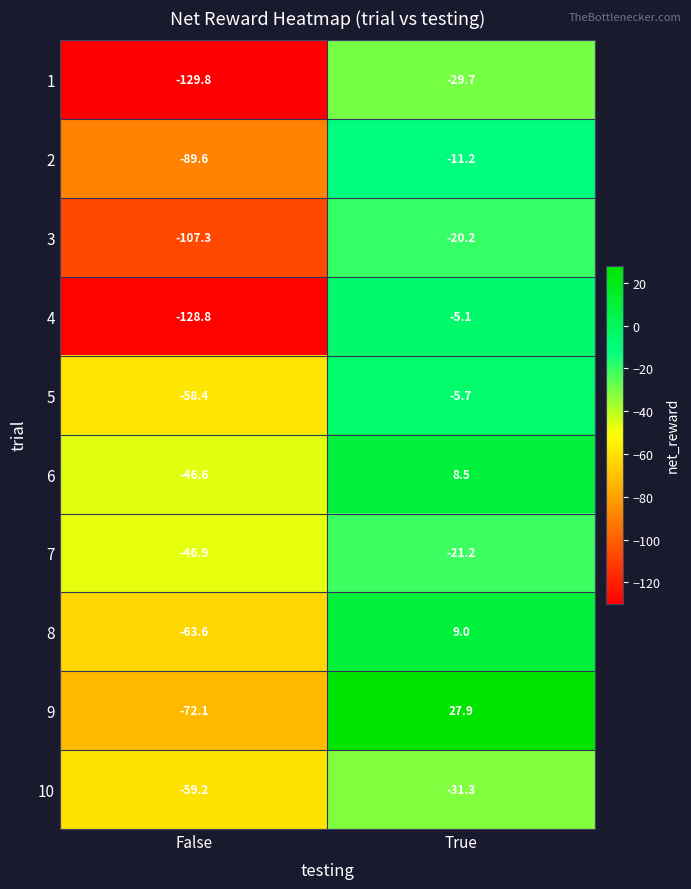

Rank the categories by 7 value from lowest to highest.

False, True